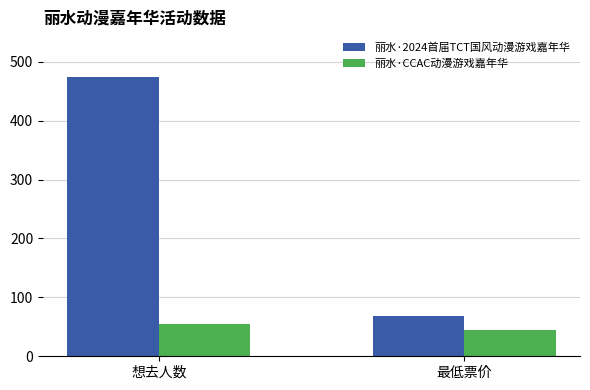

The value of 丽水·2024首届TCT国风动漫游戏嘉年华 at 想去人数 is 475. True or false?

True